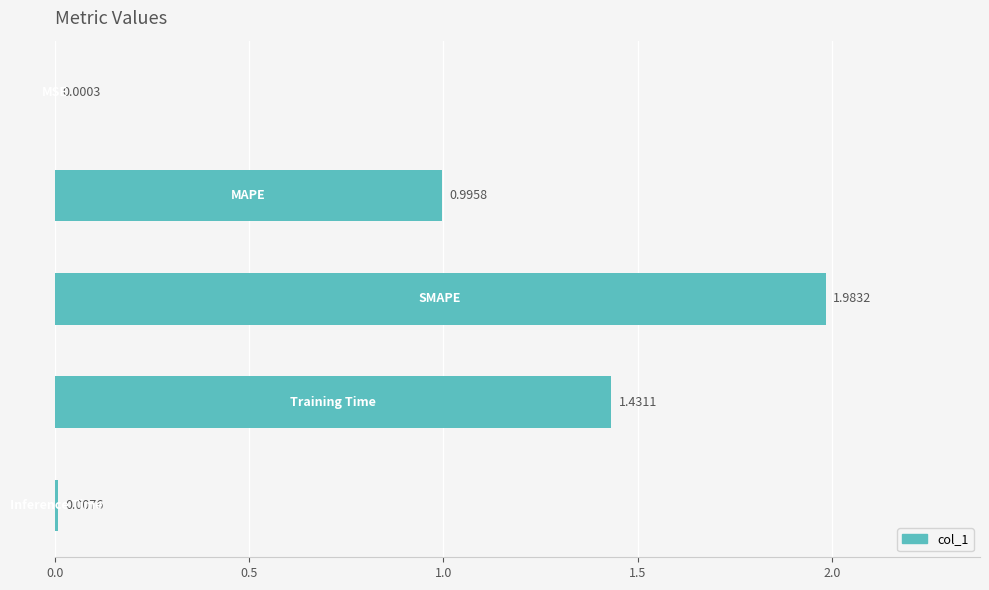

What is the sum of all values?

4.4